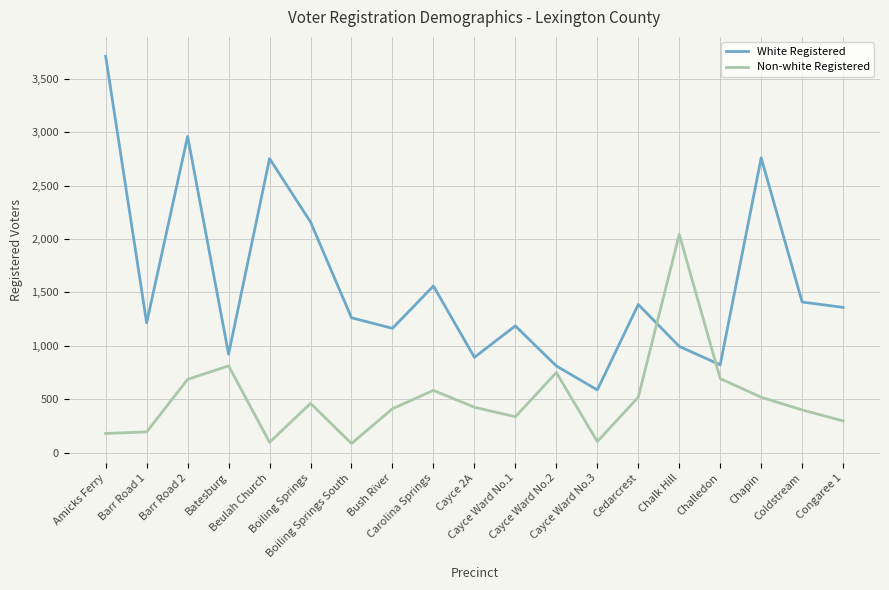

Which series has the largest total across all categories?

White Registered